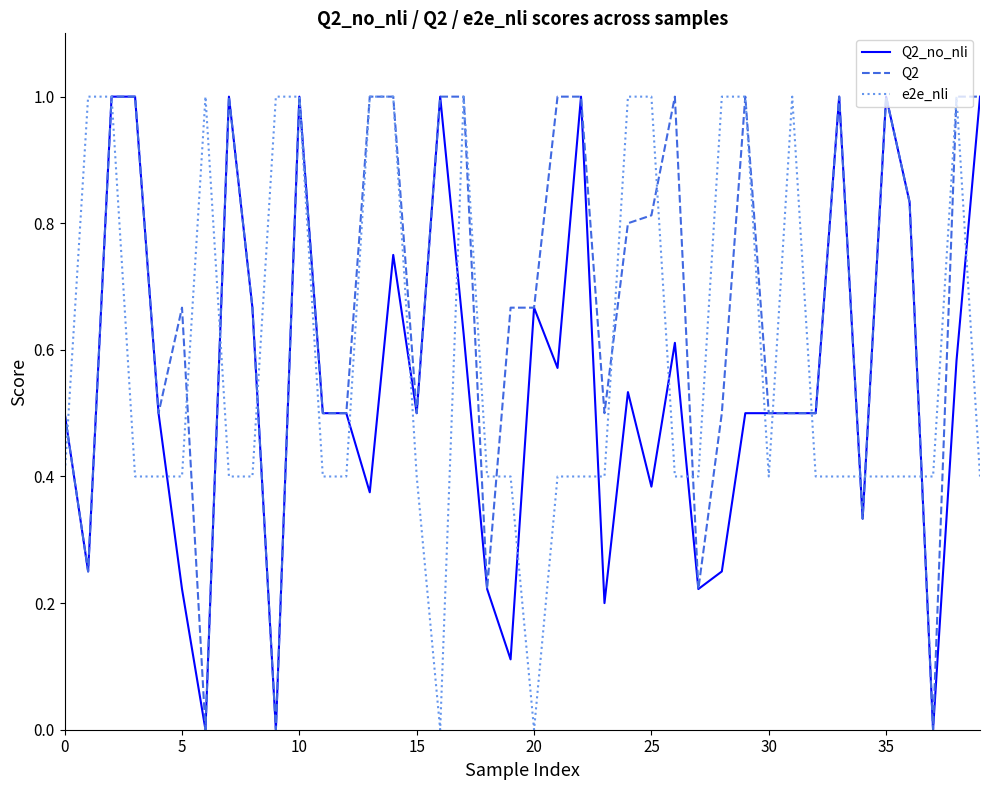

Which series has the largest total across all categories?

Q2